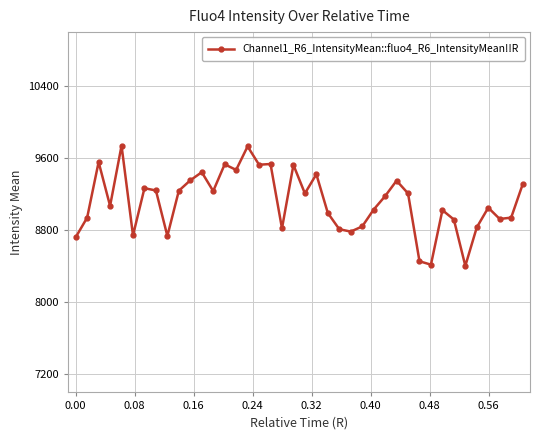

Is this an area chart (filled region under the line)?

No